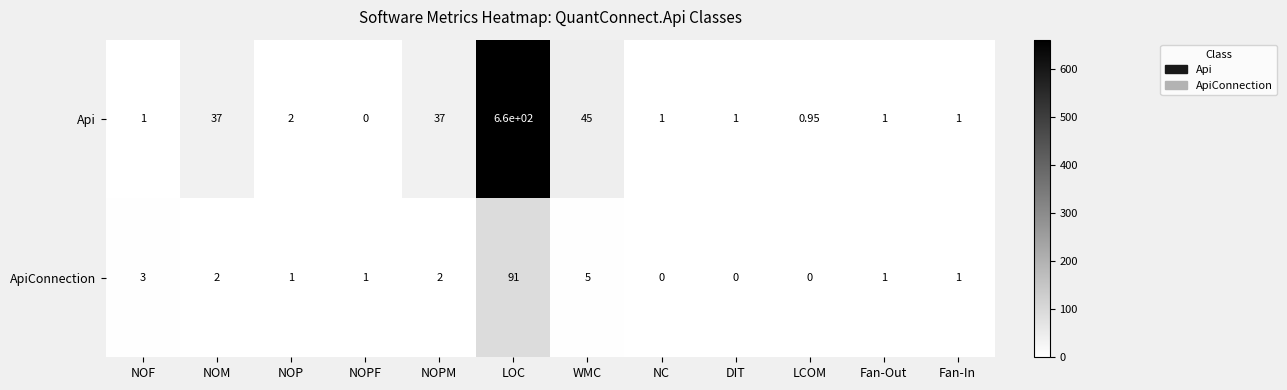

At which category is the sum across all series the highest?

LOC